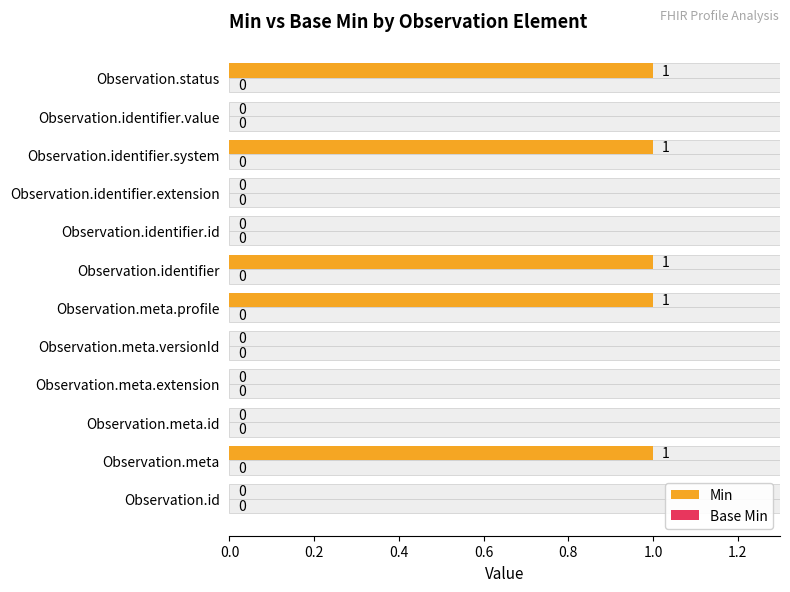

At 0.8, list the series in order from smallest to largest.

Min, Base Min